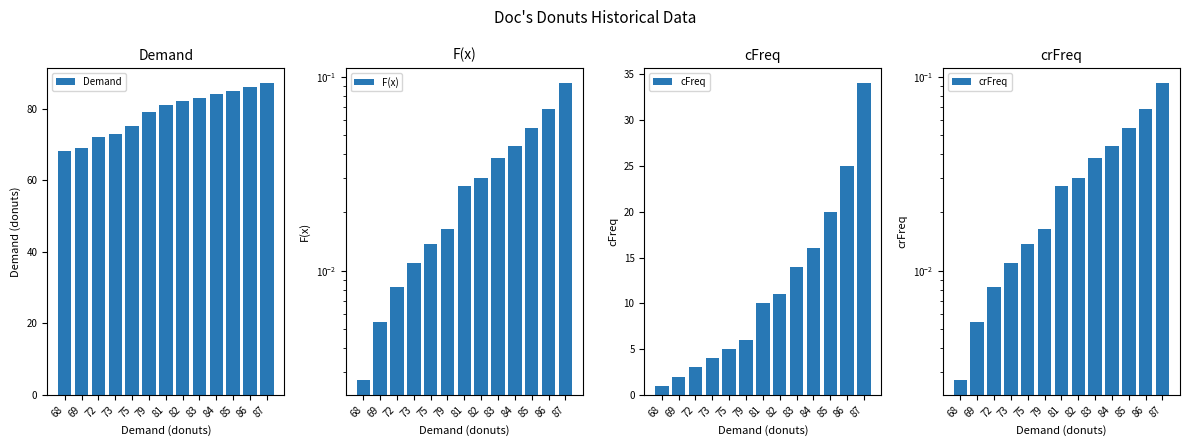

Reading left to right, transcribe all the data shown in this chart.

Demand: 68=68.0	69=69.0	72=72.0	73=73.0	75=75.0	79=79.0	81=81.0	82=82.0	83=83.0	84=84.0	85=85.0	86=86.0	87=87.0
F(x): 68=0.0	69=0.0	72=0.0	73=0.0	75=0.0	79=0.0	81=0.0	82=0.0	83=0.0	84=0.0	85=0.1	86=0.1	87=0.1
cFreq: 68=1.0	69=2.0	72=3.0	73=4.0	75=5.0	79=6.0	81=10.0	82=11.0	83=14.0	84=16.0	85=20.0	86=25.0	87=34.0
crFreq: 68=0.0	69=0.0	72=0.0	73=0.0	75=0.0	79=0.0	81=0.0	82=0.0	83=0.0	84=0.0	85=0.1	86=0.1	87=0.1